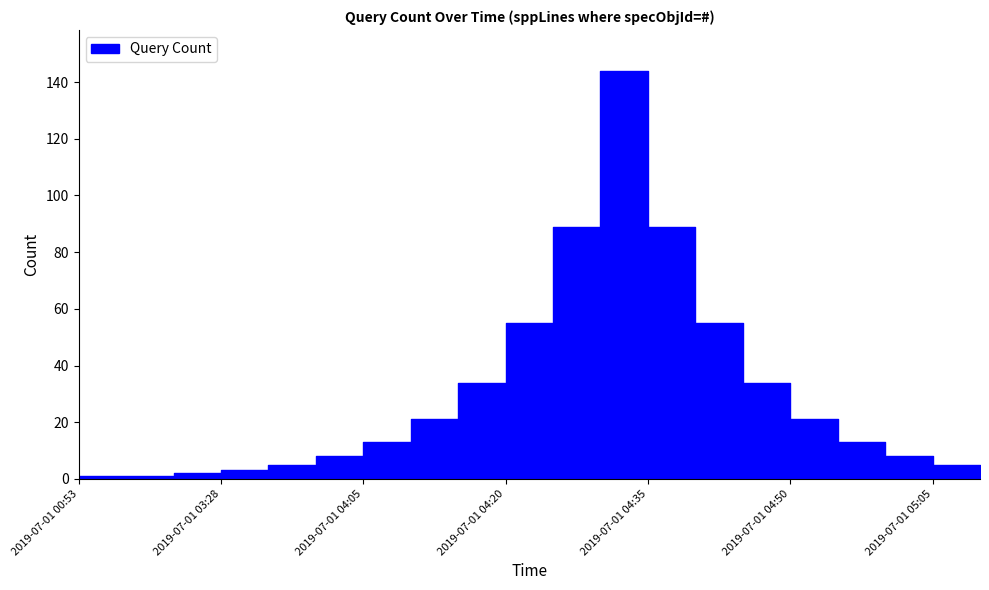

What is the smallest value displayed?

1